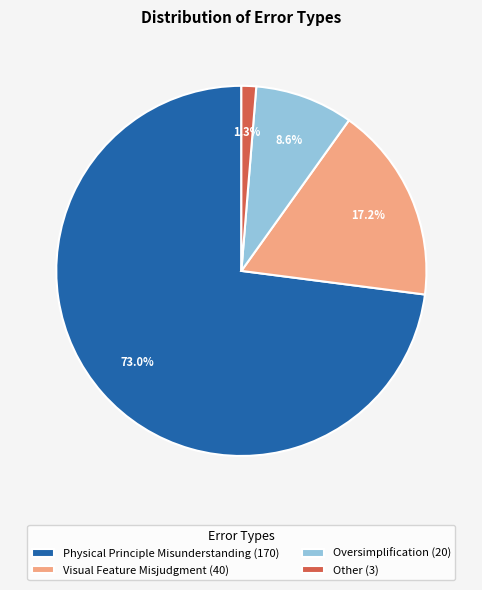

What portion of the pie excludes Other?

98.7%